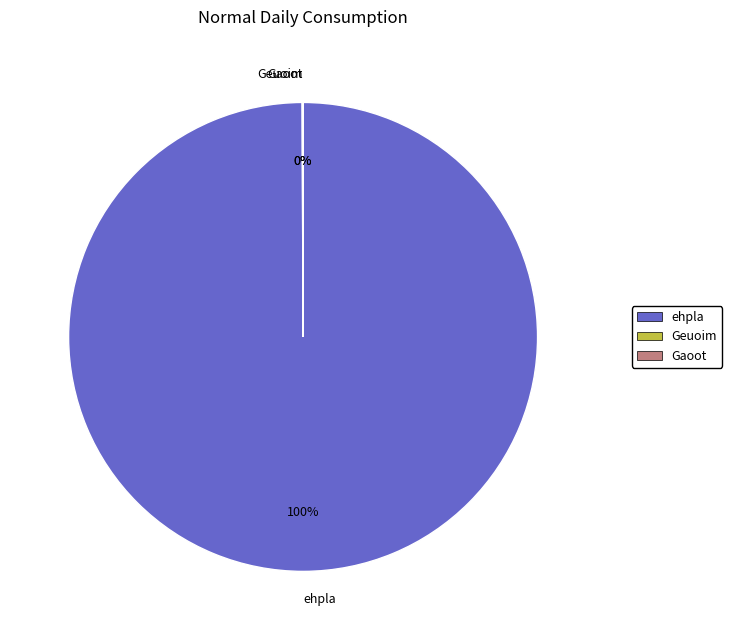

To the nearest percent, what is the difference between the largest and smallest slice percentages?

100%